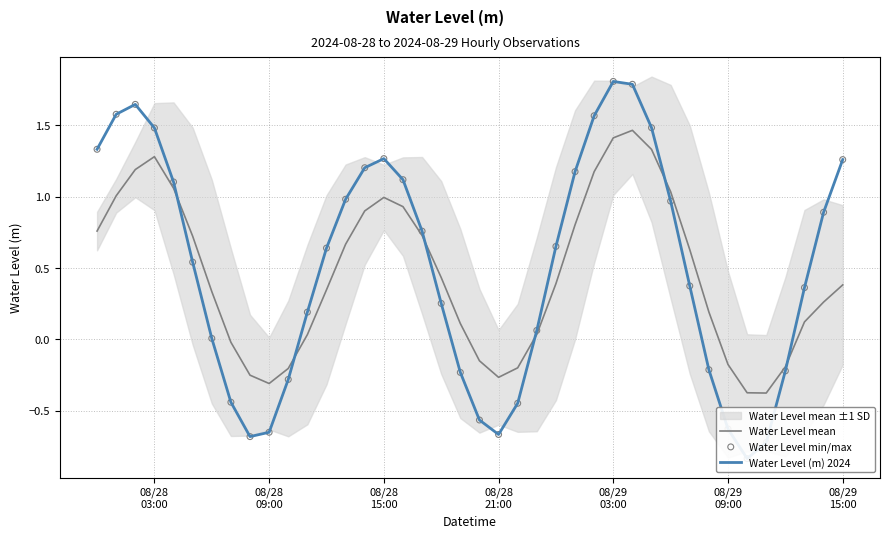

Is the value of Water Level mean at 26 greater than the value of Water Level min/max at 33?

Yes